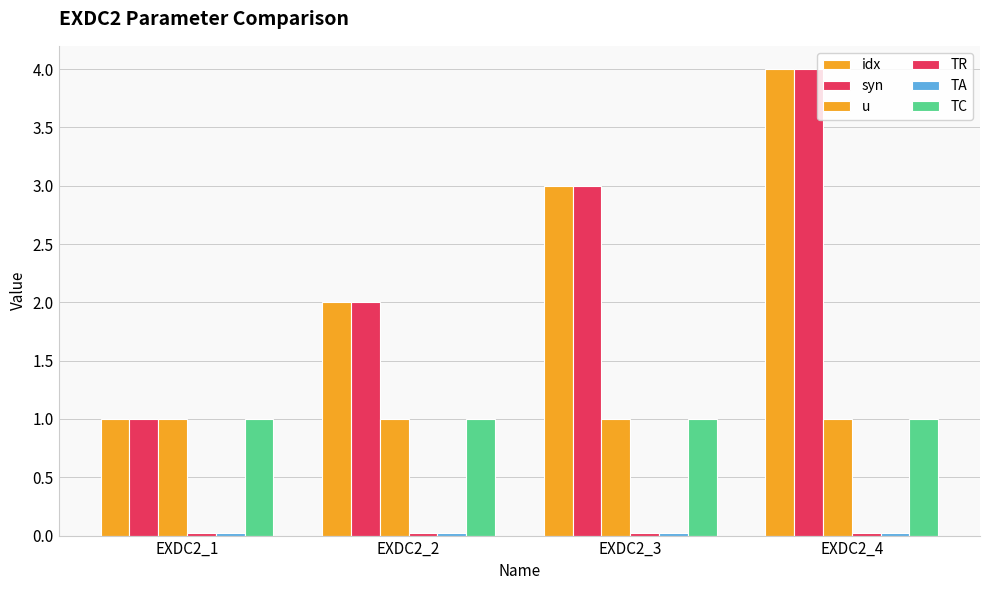

The value of syn at EXDC2_4 is 4.0. True or false?

True